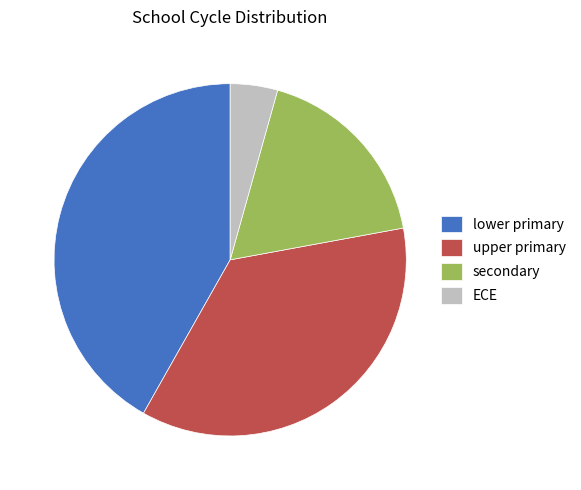

What is the largest slice in the pie chart?

lower primary